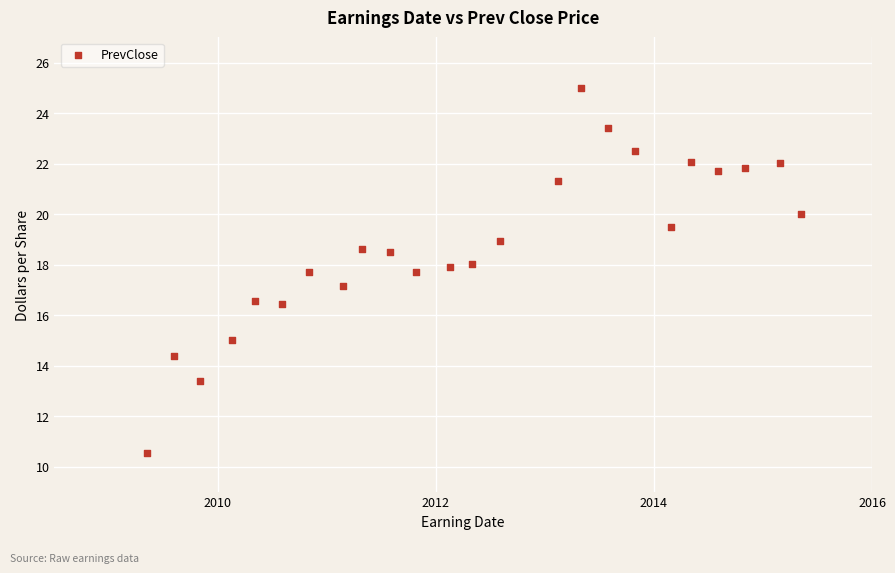

What is the range of X values (max minus min)?

6.0